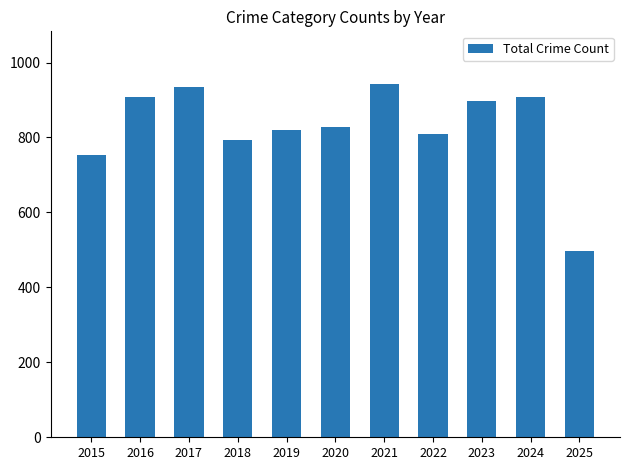

Reading left to right, transcribe all the data shown in this chart.

754	908	936	794	820	828	942	810	898	908	496